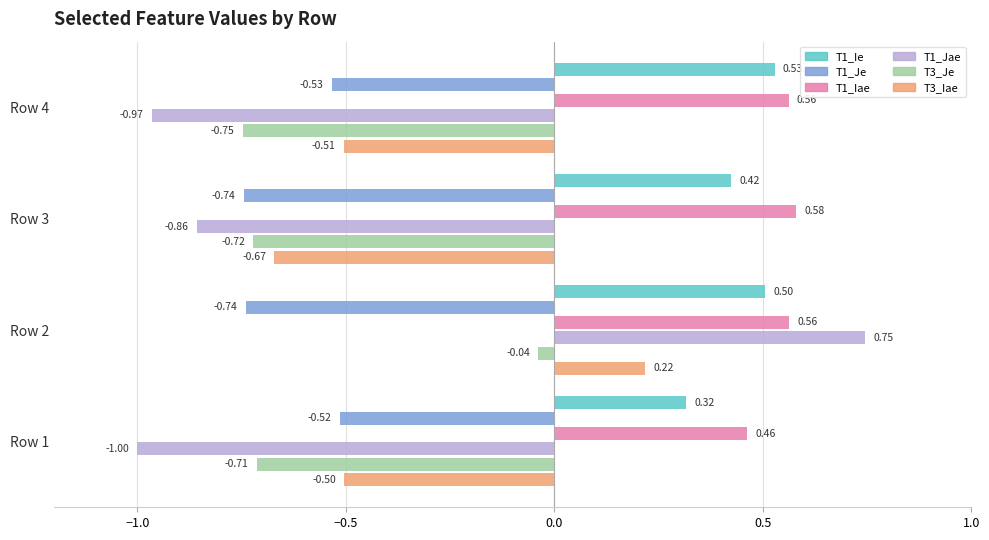

At how many categories does at least one series exceed 0?

4